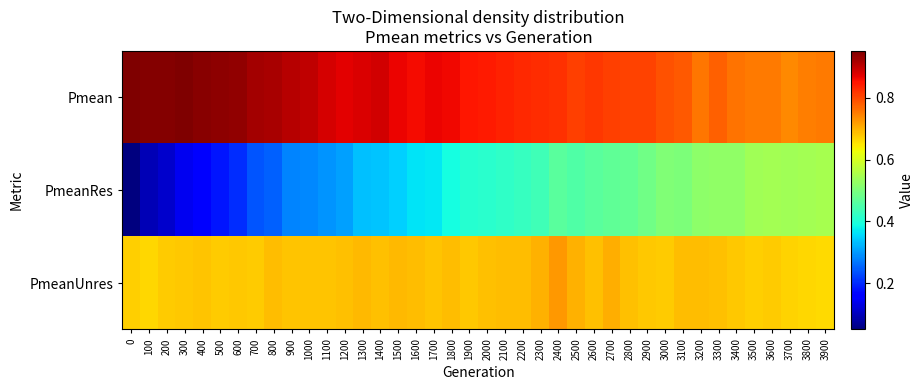

What is the total value across all series at 1000?

1.9